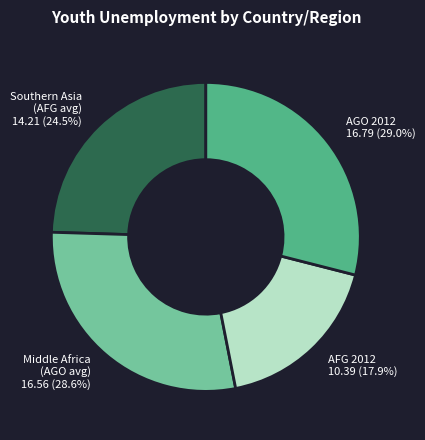

Combined, what portion of the pie is Middle Africa (AGO avg) and Southern Asia (AFG avg)?

53.1%